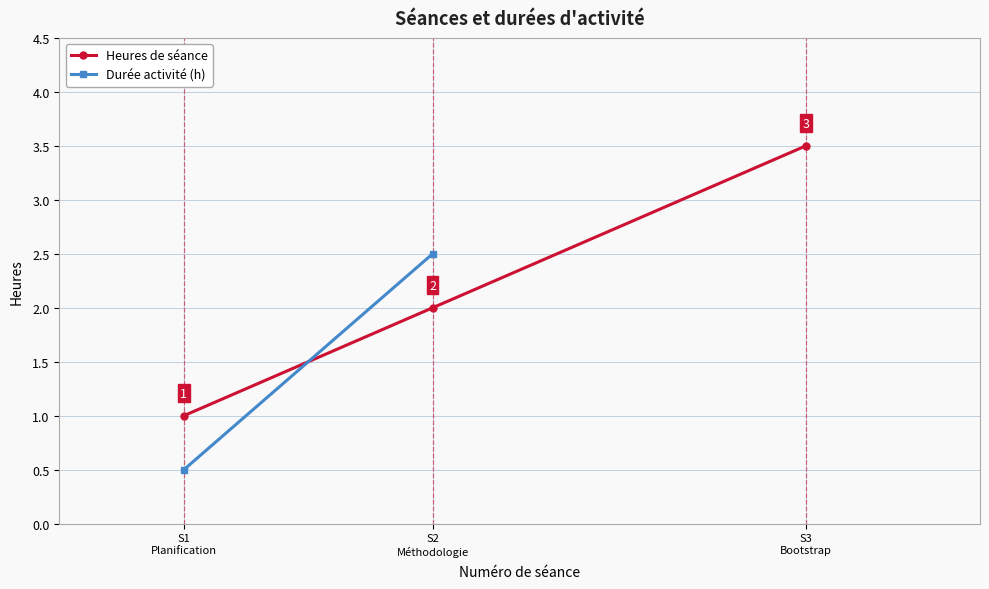

Between S3
Bootstrap and S1
Planification, which is larger?

S3
Bootstrap